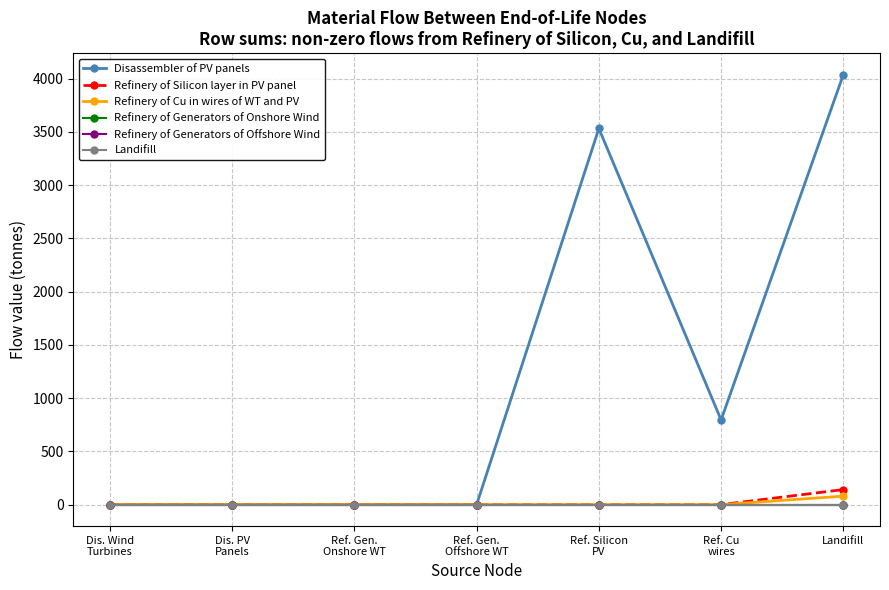

Reading left to right, extract all data points from this chart.

Disassembler of PV panels: 0.0	0.0	0.0	0.0	3532.7	795.3	4038.3
Refinery of Silicon layer in PV panel: 0.0	0.0	0.0	0.0	0.0	0.0	141.3
Refinery of Cu in wires of WT and PV: 0.0	0.0	0.0	0.0	0.0	0.0	79.5
Refinery of Generators of Onshore Wind: 0.0	0.0	0.0	0.0	0.0	0.0	0.0
Refinery of Generators of Offshore Wind: 0.0	0.0	0.0	0.0	0.0	0.0	0.0
Landifill: 0.0	0.0	0.0	0.0	0.0	0.0	0.0